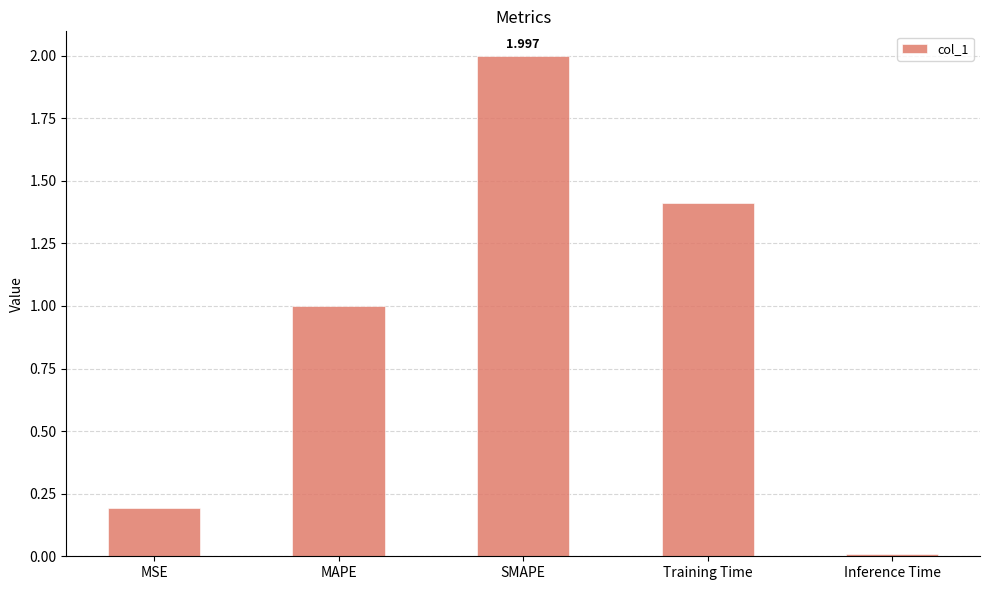

What is the greatest value displayed?

2.0